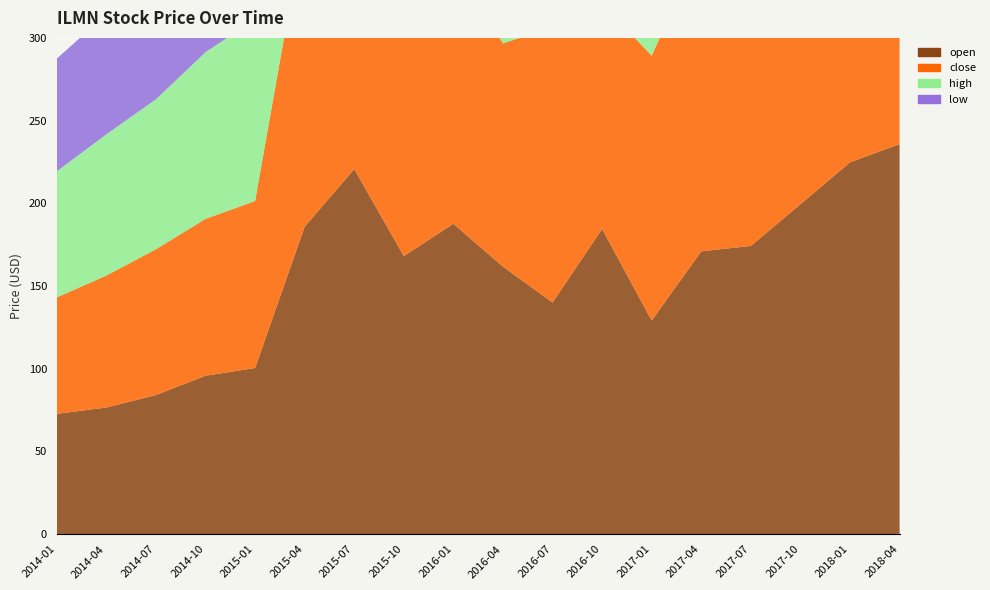

Reading left to right, what are all the values shown in this chart?

open: 72.8	76.6	84.1	95.8	100.5	185.9	220.7	168.1	187.7	161.7	140.0	184.5	129.2	171.0	174.2	199.4	224.8	235.8
close: 70.4	79.8	88.1	94.8	100.9	184.2	219.3	143.3	157.9	135.0	166.3	136.1	160.1	184.9	173.8	205.2	232.6	240.9
high: 76.2	85.3	90.7	100.8	109.9	200.6	242.4	168.6	188.2	178.8	167.0	186.9	167.1	185.9	177.8	214.5	249.0	252.8
low: 68.1	72.5	77.3	88.2	95.5	178.7	207.0	130.0	152.5	132.0	132.7	133.8	128.2	167.2	168.0	198.2	222.1	225.8